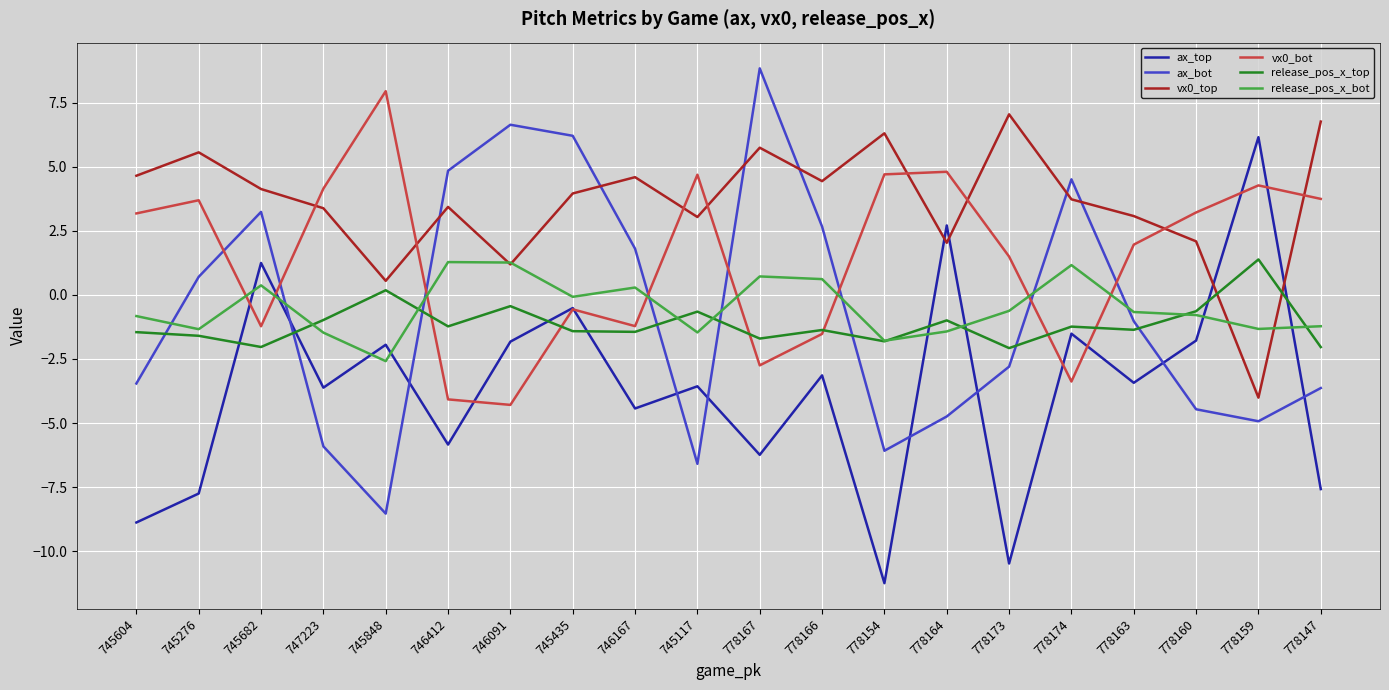

Which series has the largest total across all categories?

vx0_top